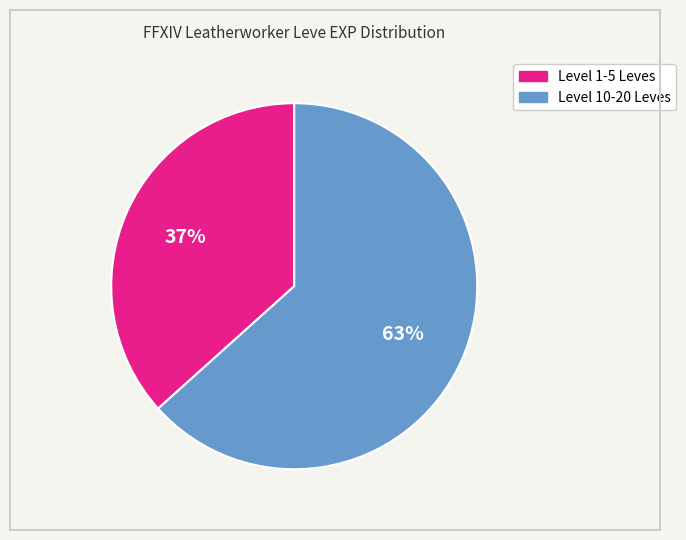

Is there a majority slice in this chart?

Yes